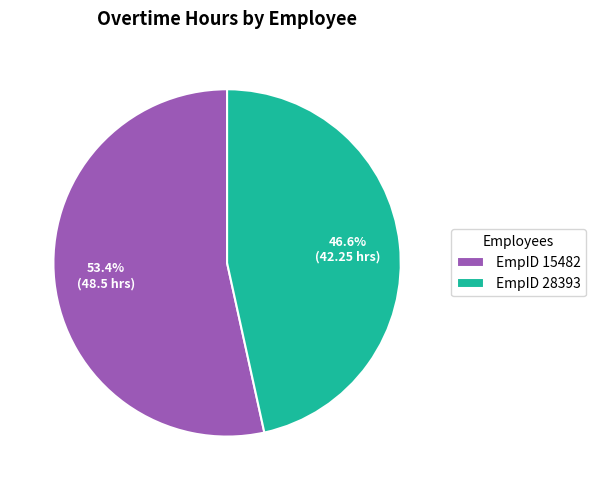

What percentage do EmpID 28393 and EmpID 15482 together represent?

100.0%